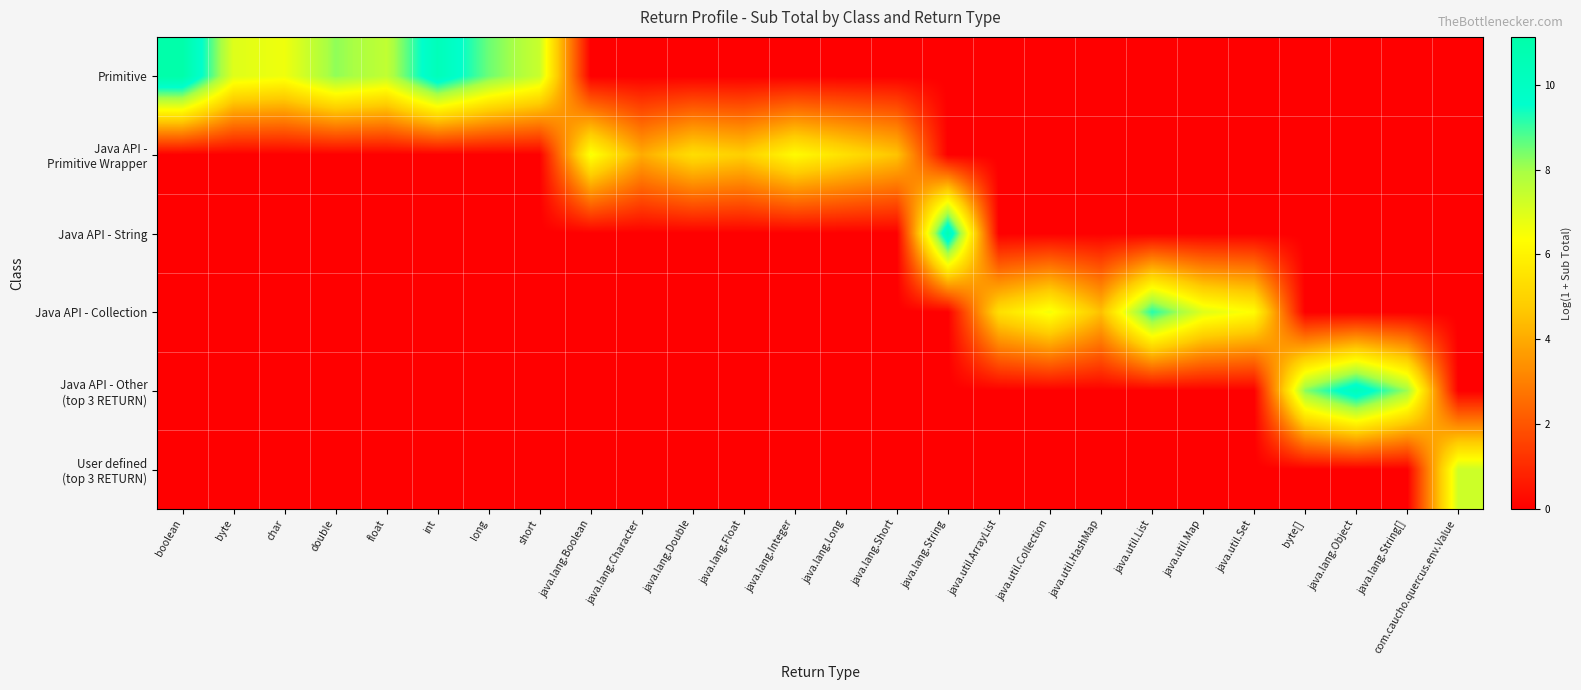

What is the maximum value shown in the chart?

11.1